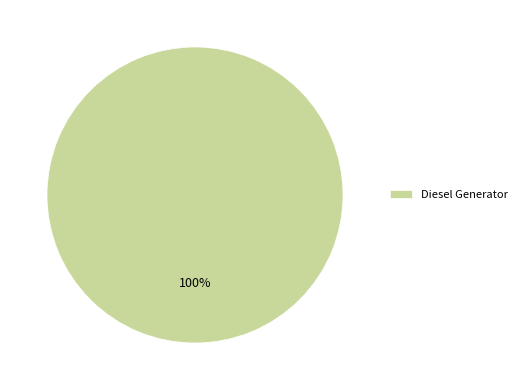

To the nearest percent, what percentage of the pie is Diesel Generator?

100%